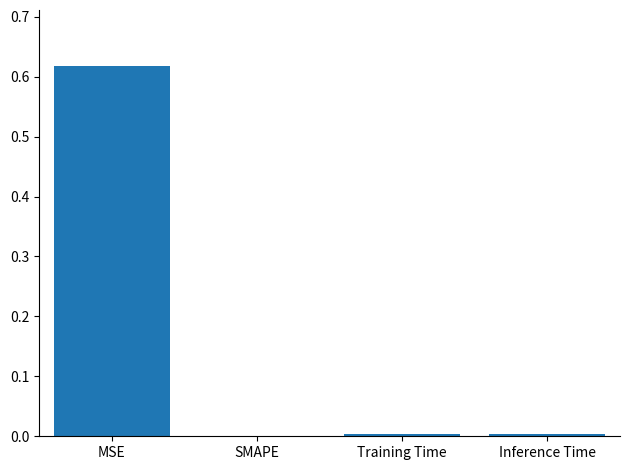

Which category has the highest value across all series?

MSE